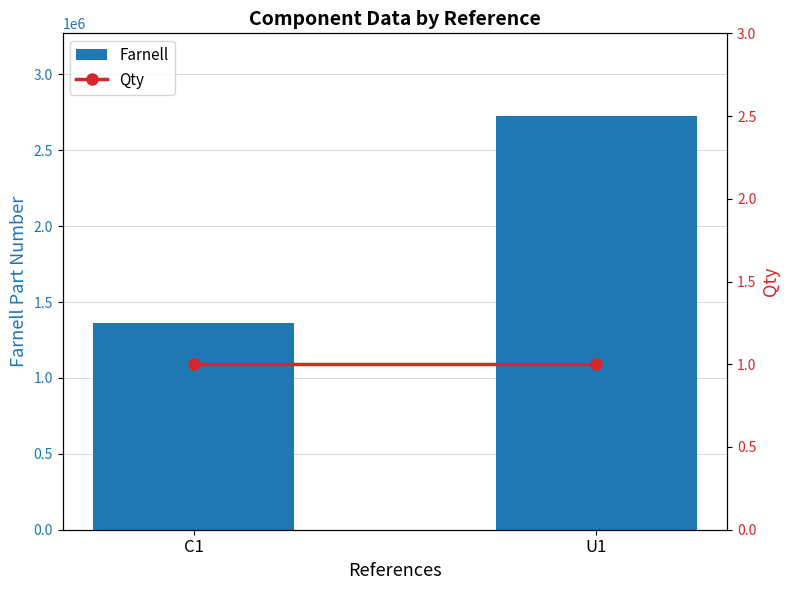

The Farnell series shows 1362556 at C1. True or false?

True